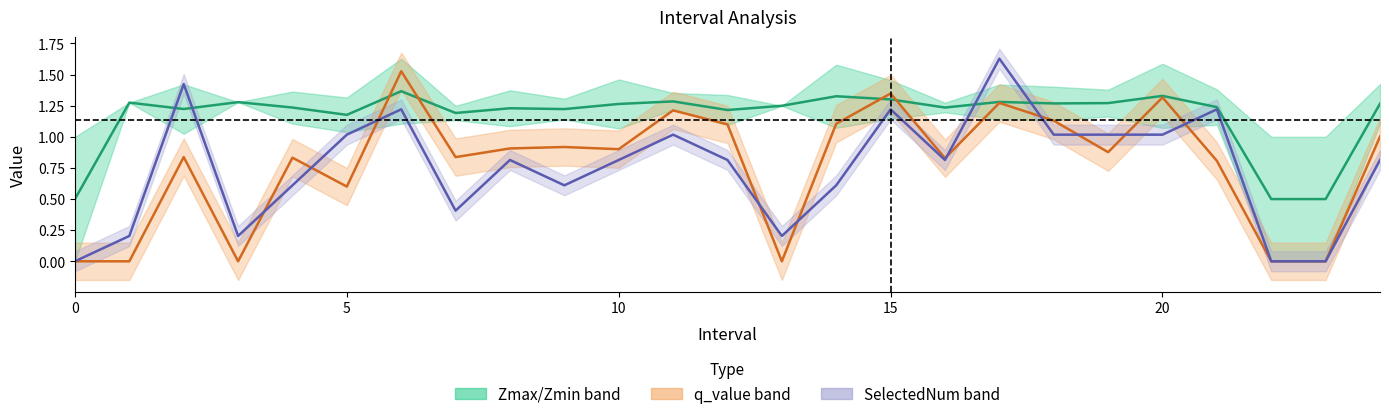

What is the difference between the highest and lowest values at 18?

0.3